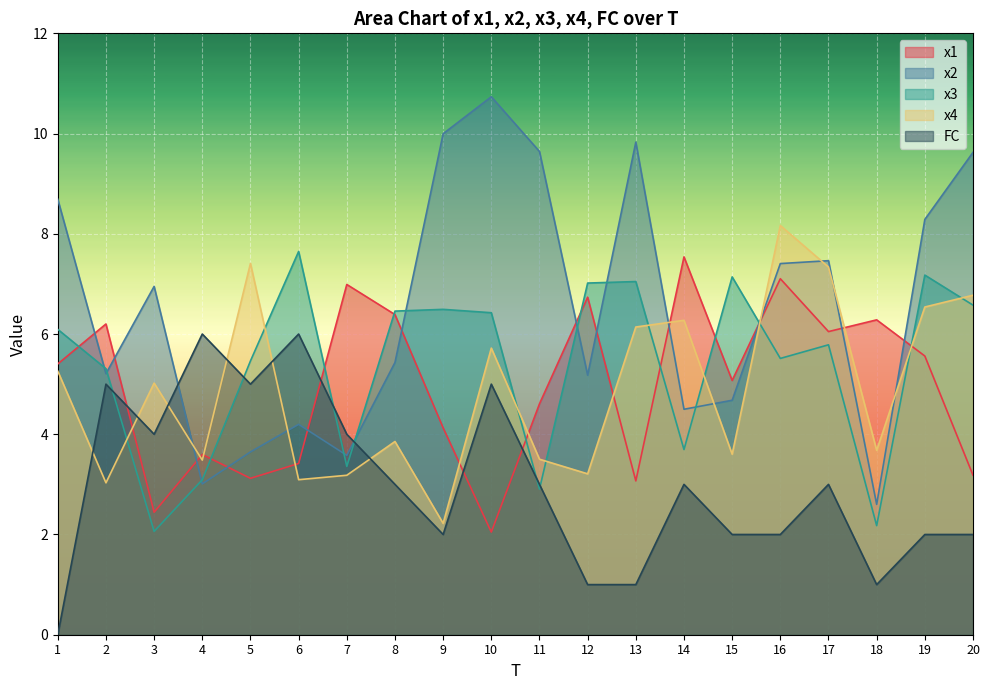

How many categories are shown in the chart?

20